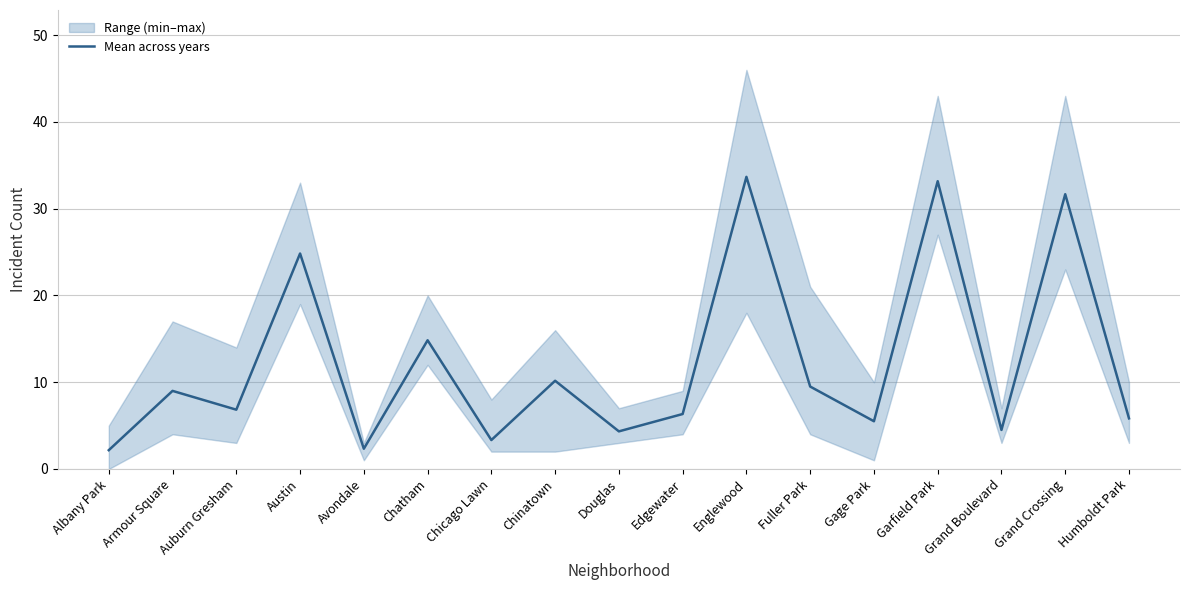

List the labels in order of value, smallest first.

Albany Park, Avondale, Chicago Lawn, Douglas, Grand Boulevard, Gage Park, Humboldt Park, Edgewater, Auburn Gresham, Armour Square, Fuller Park, Chinatown, Chatham, Austin, Grand Crossing, Garfield Park, Englewood